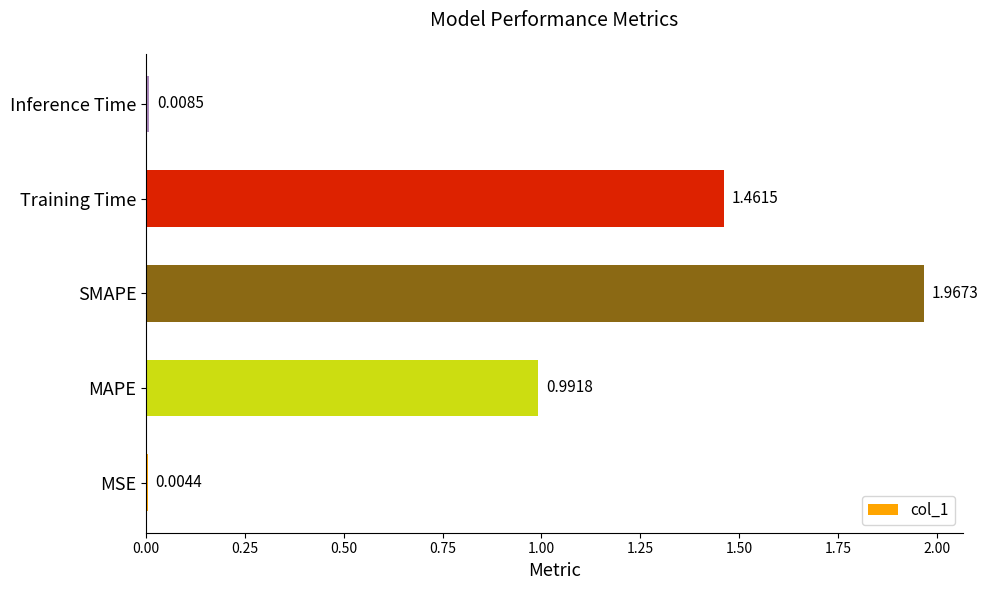

At which category does the chart reach its peak across all series?

SMAPE